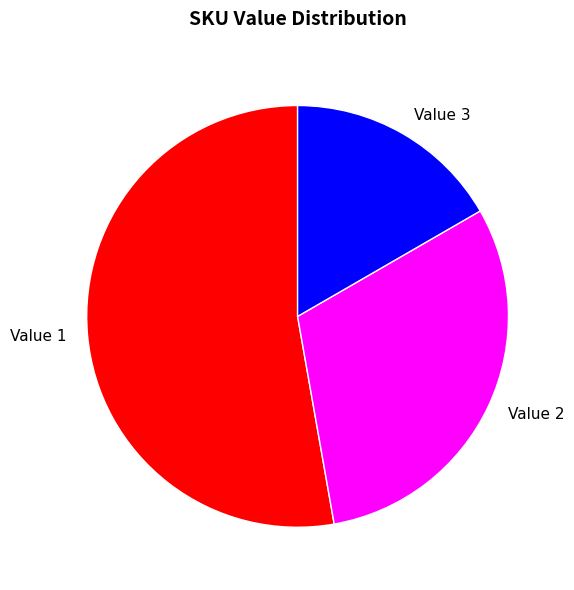

Rank the categories by value from highest to lowest.

Value 1, Value 2, Value 3